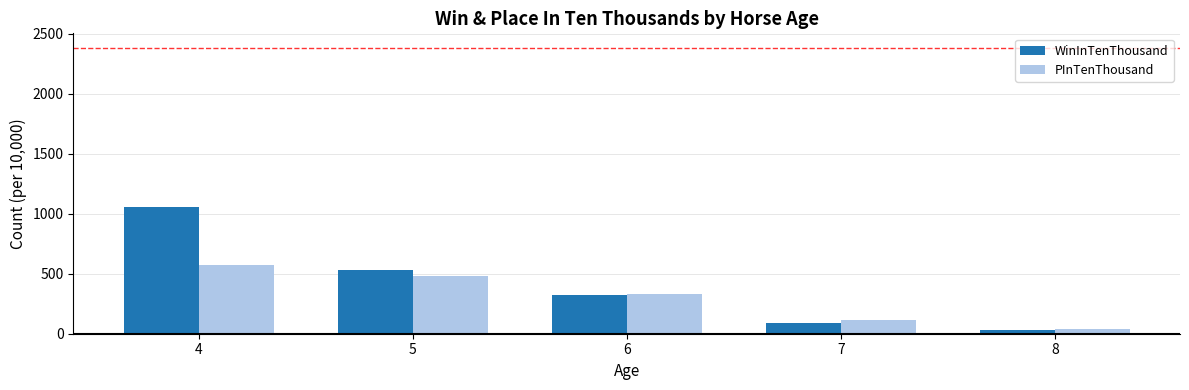

At 5, list the series in order from smallest to largest.

PInTenThousand, WinInTenThousand